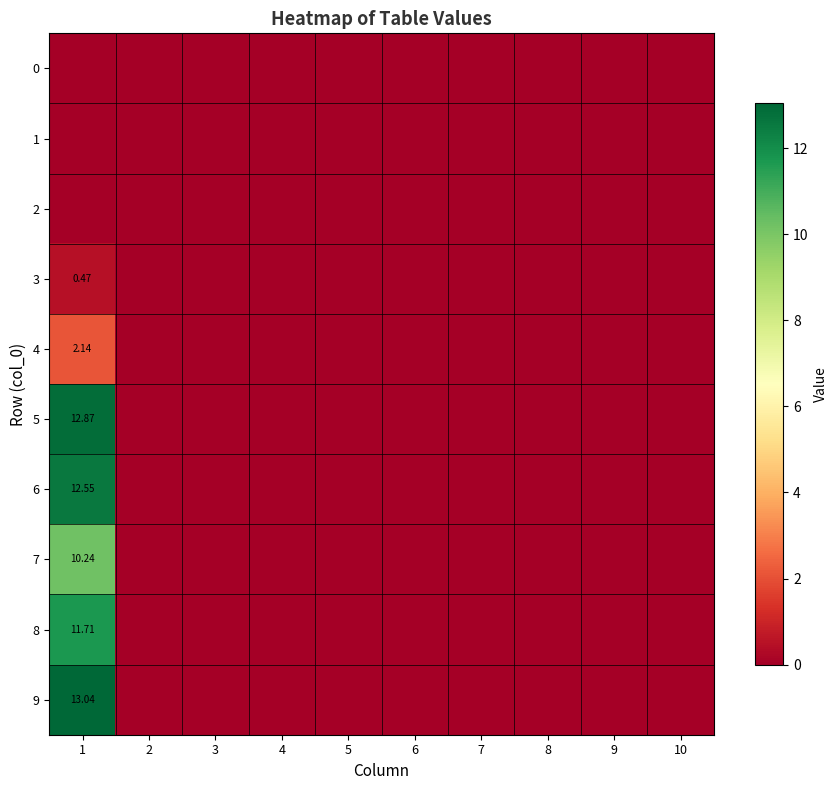

At how many categories does at least one series exceed 11?

1